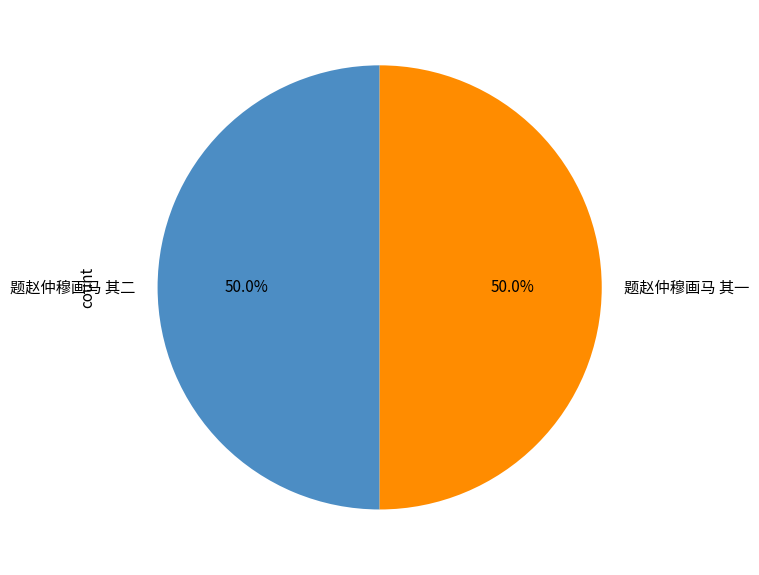

Approximately how many times larger is the value at 题赵仲穆画马 其一 compared to 题赵仲穆画马 其二?

1.0